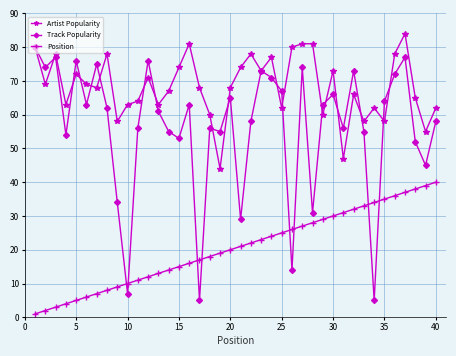

Which series has the largest total across all categories?

Artist Popularity